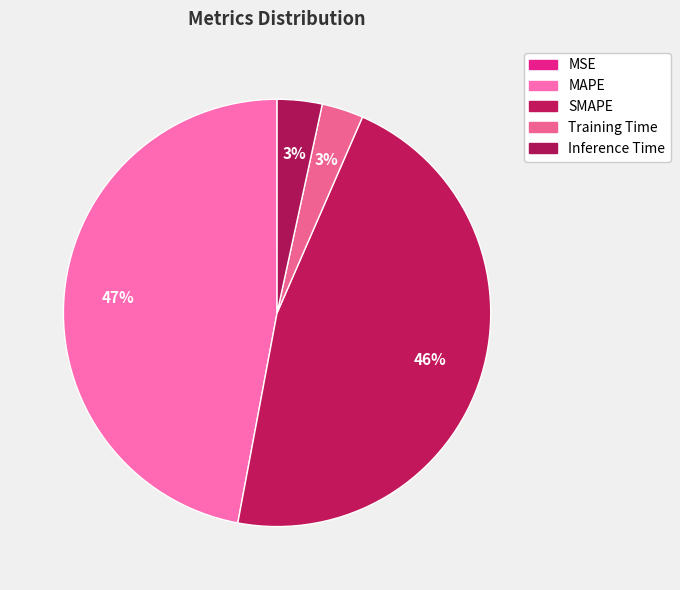

Is MAPE the majority of the pie?

No